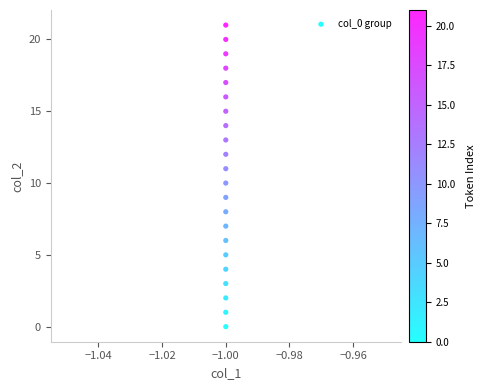

What is the range of Y values (max minus min)?

21